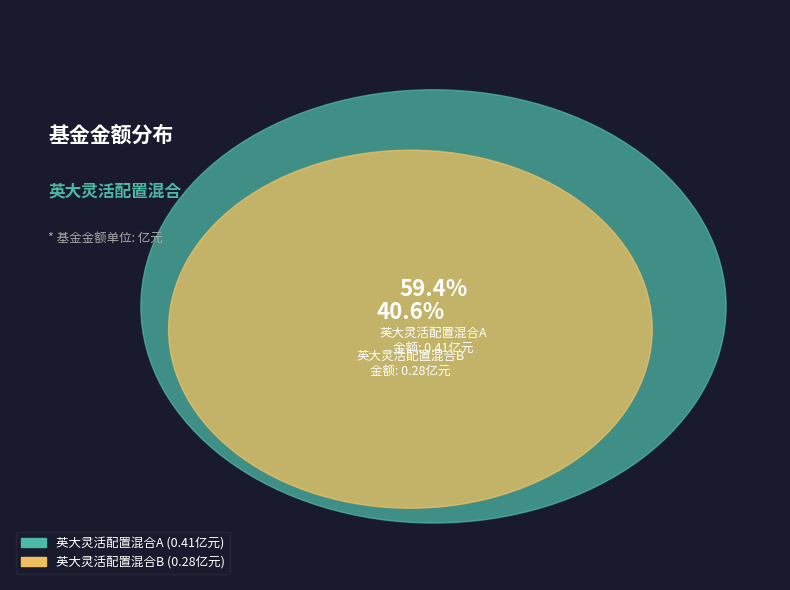

What is the change in value from 英大灵活配置混合A to 英大灵活配置混合B?

-0.1